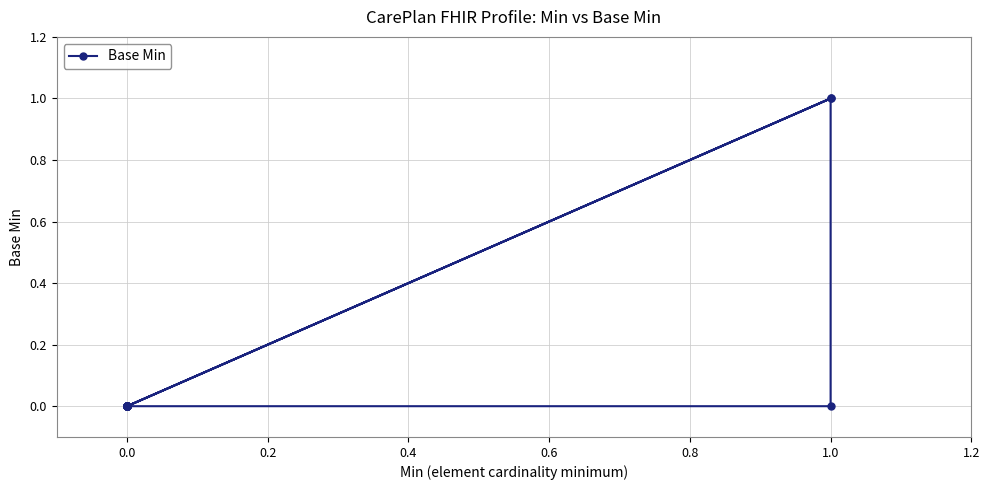

What is the difference between the second highest and second lowest values?

1